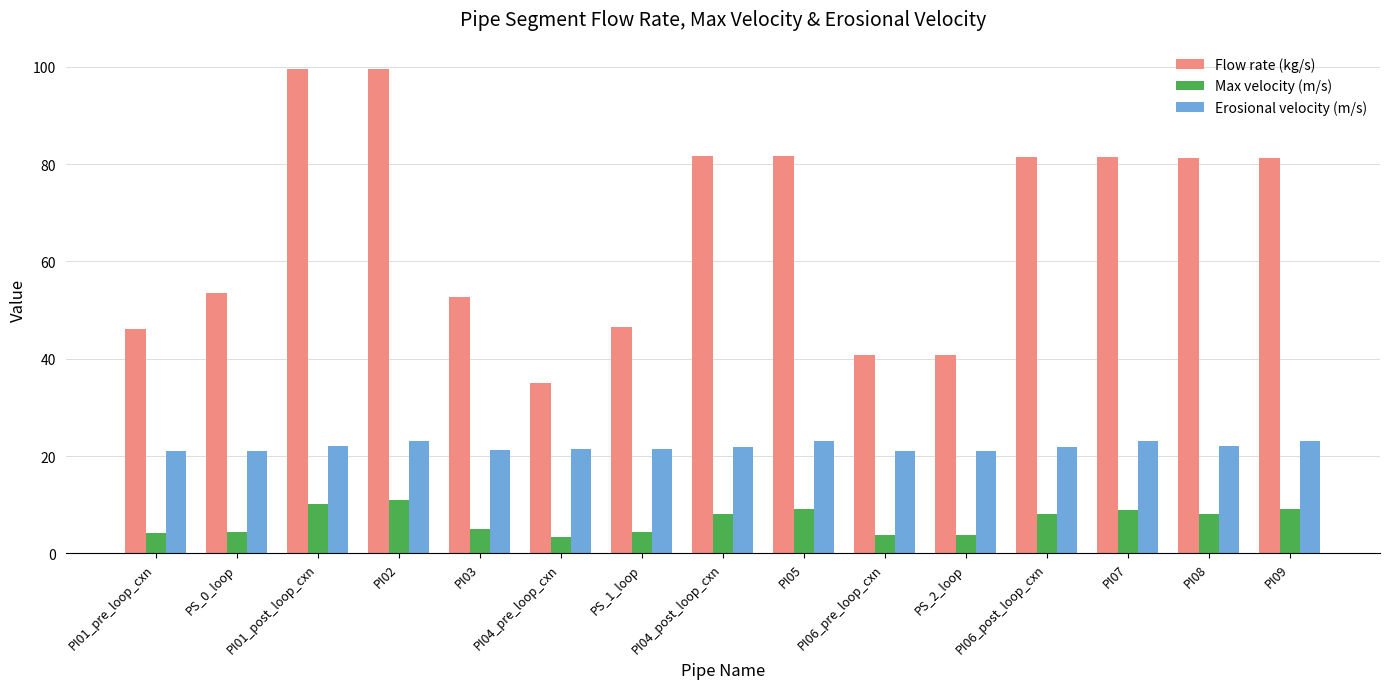

Rank the series by their average value, from lowest to highest.

Max velocity (m/s), Erosional velocity (m/s), Flow rate (kg/s)